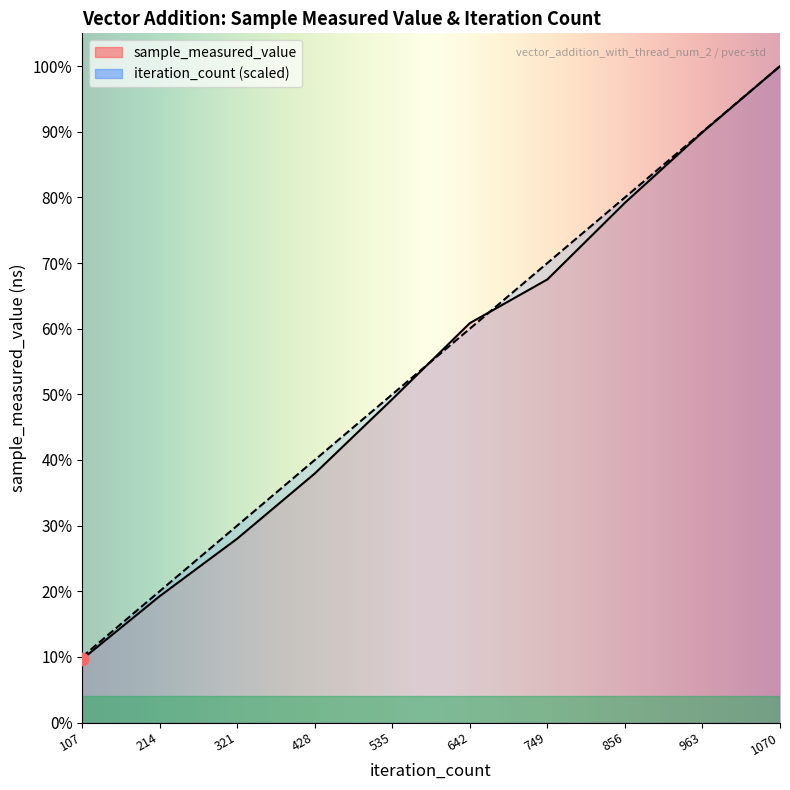

Which series contains the highest Y value?

sample_measured_value